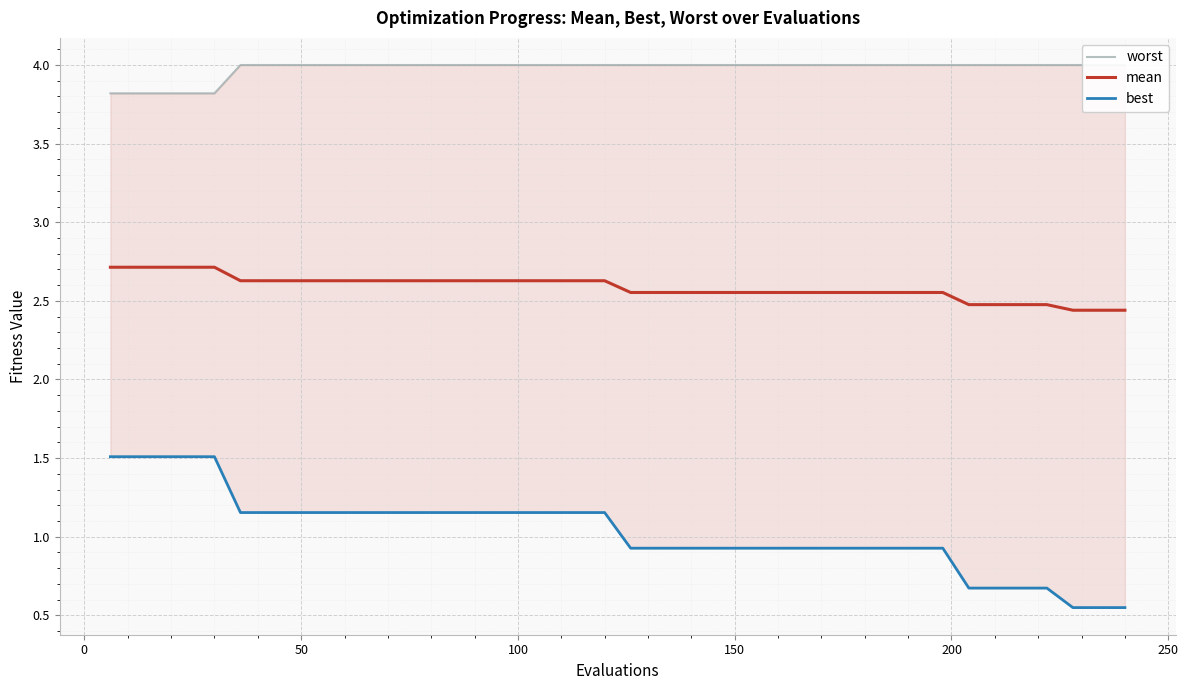

How many lines are shown in the chart?

3